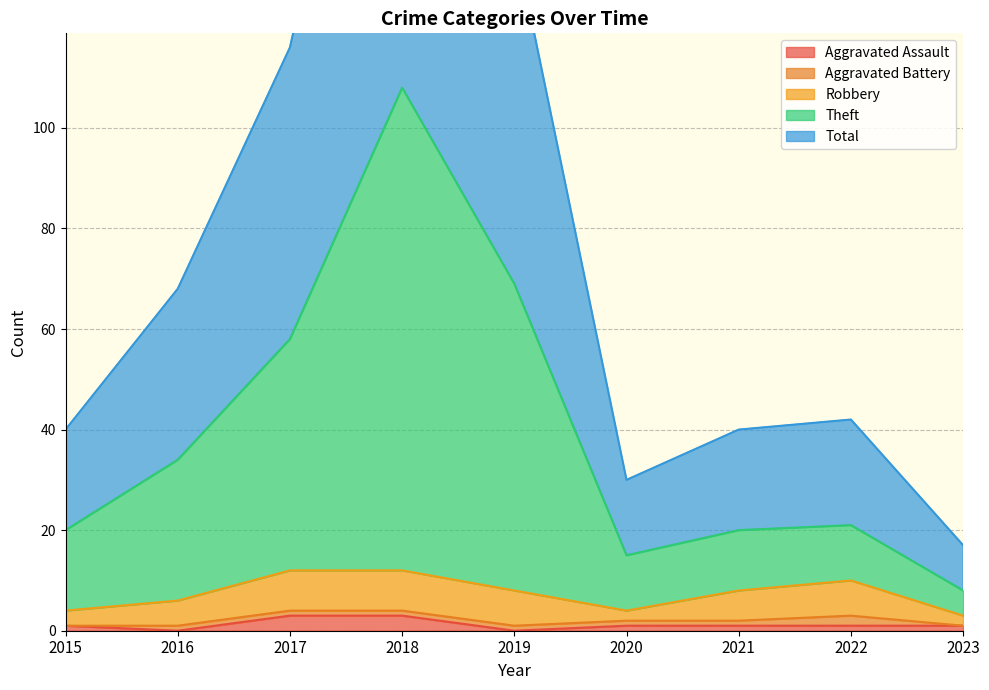

The value of Aggravated Assault at 2021 is 2. True or false?

False